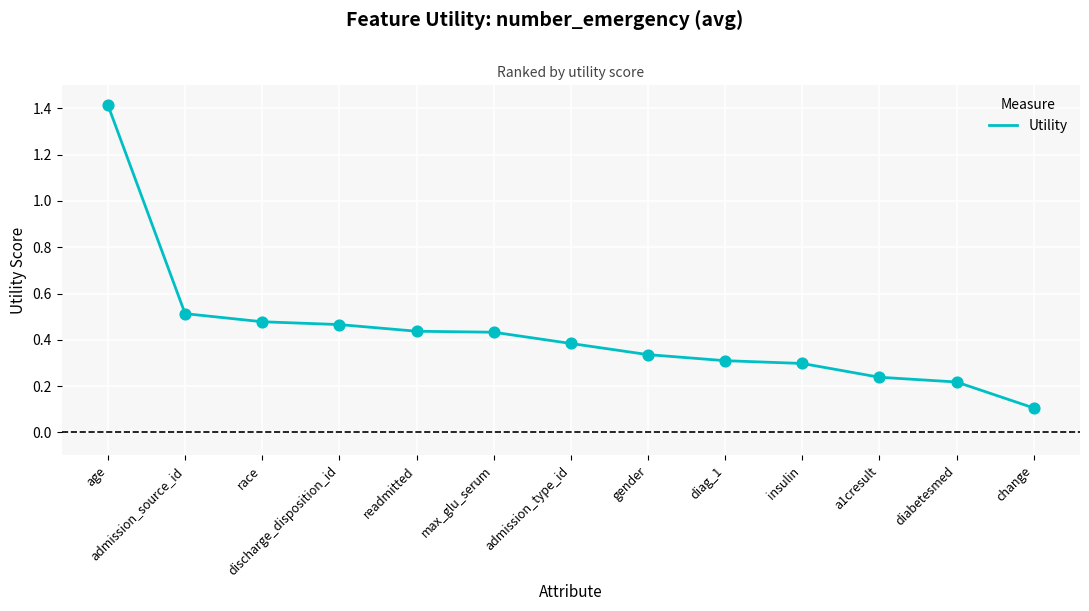

What is the change in value from gender to a1cresult?

-0.1